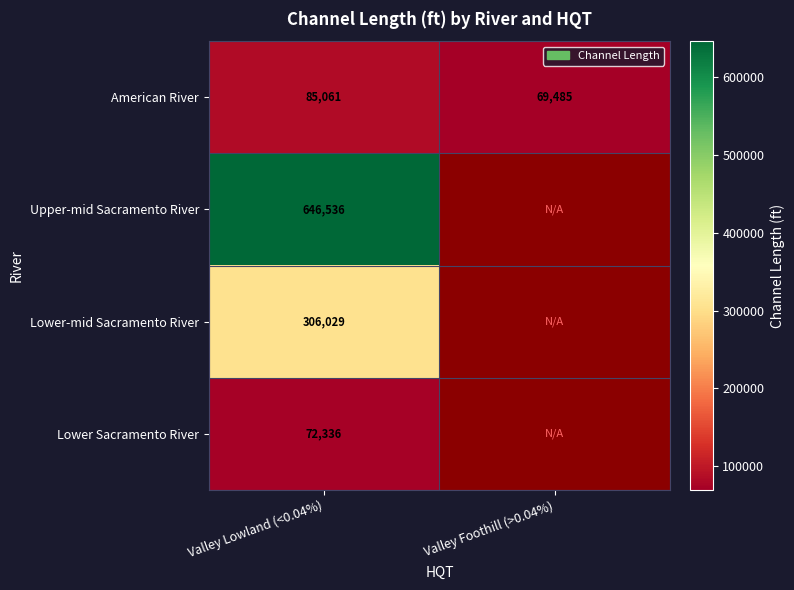

What is the total value across all series at Valley Lowland (<0.04%)?

1109962.0